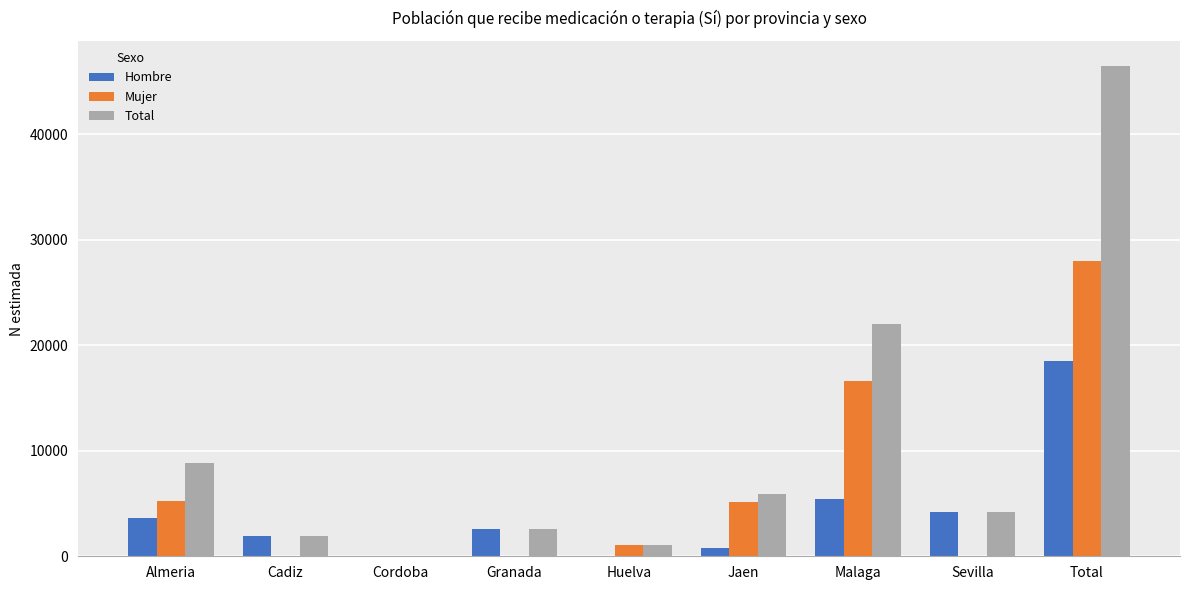

Is it true that Total equals 8856 at Almeria?

True